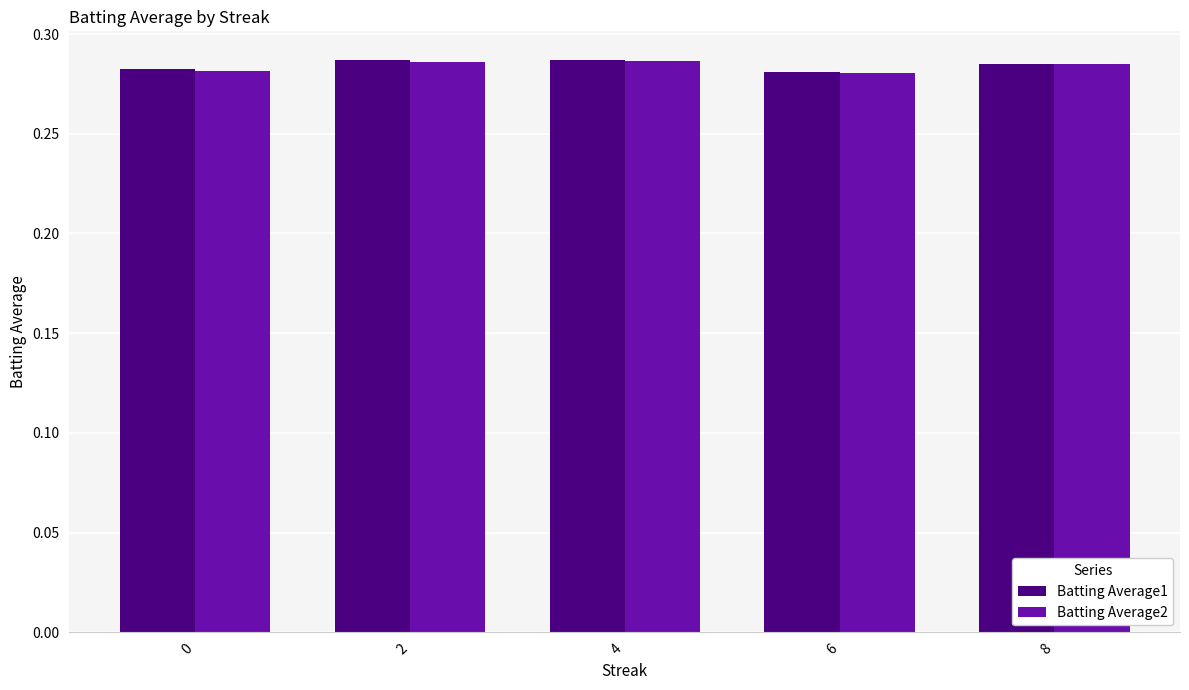

How many distinct data groups are displayed?

2